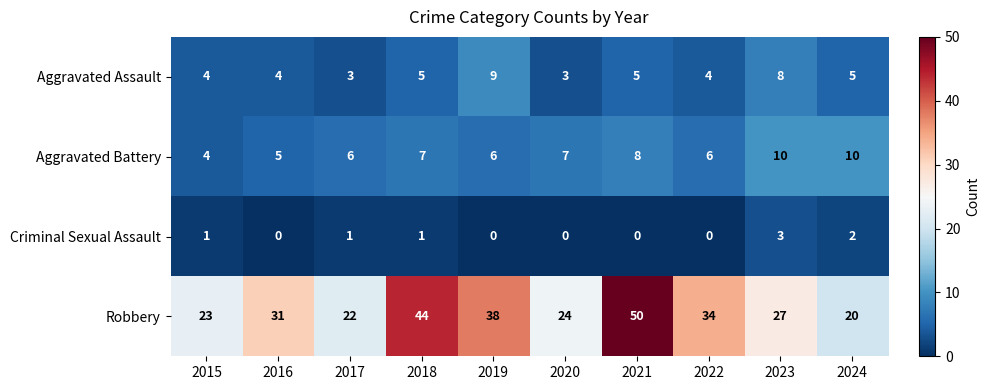

Rank the series by their maximum value, from lowest to highest.

Criminal Sexual Assault, Aggravated Assault, Aggravated Battery, Robbery